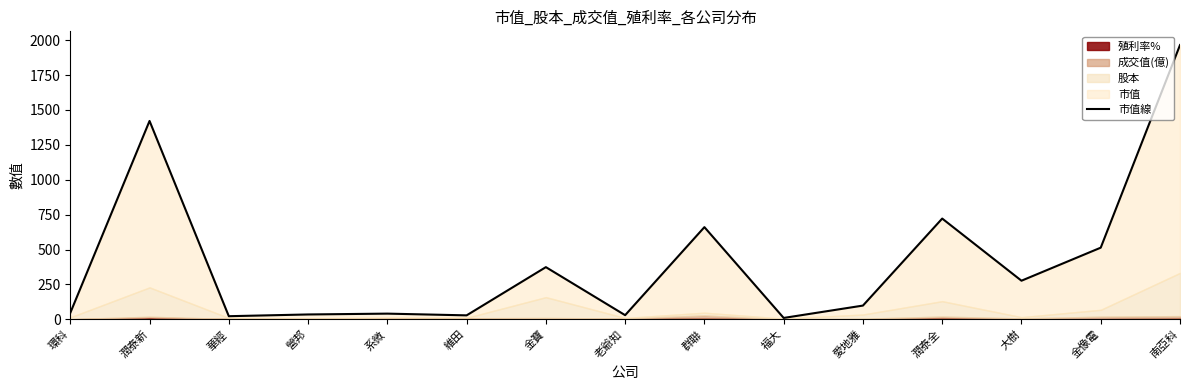

At which category does the chart reach its peak across all series?

南亞科